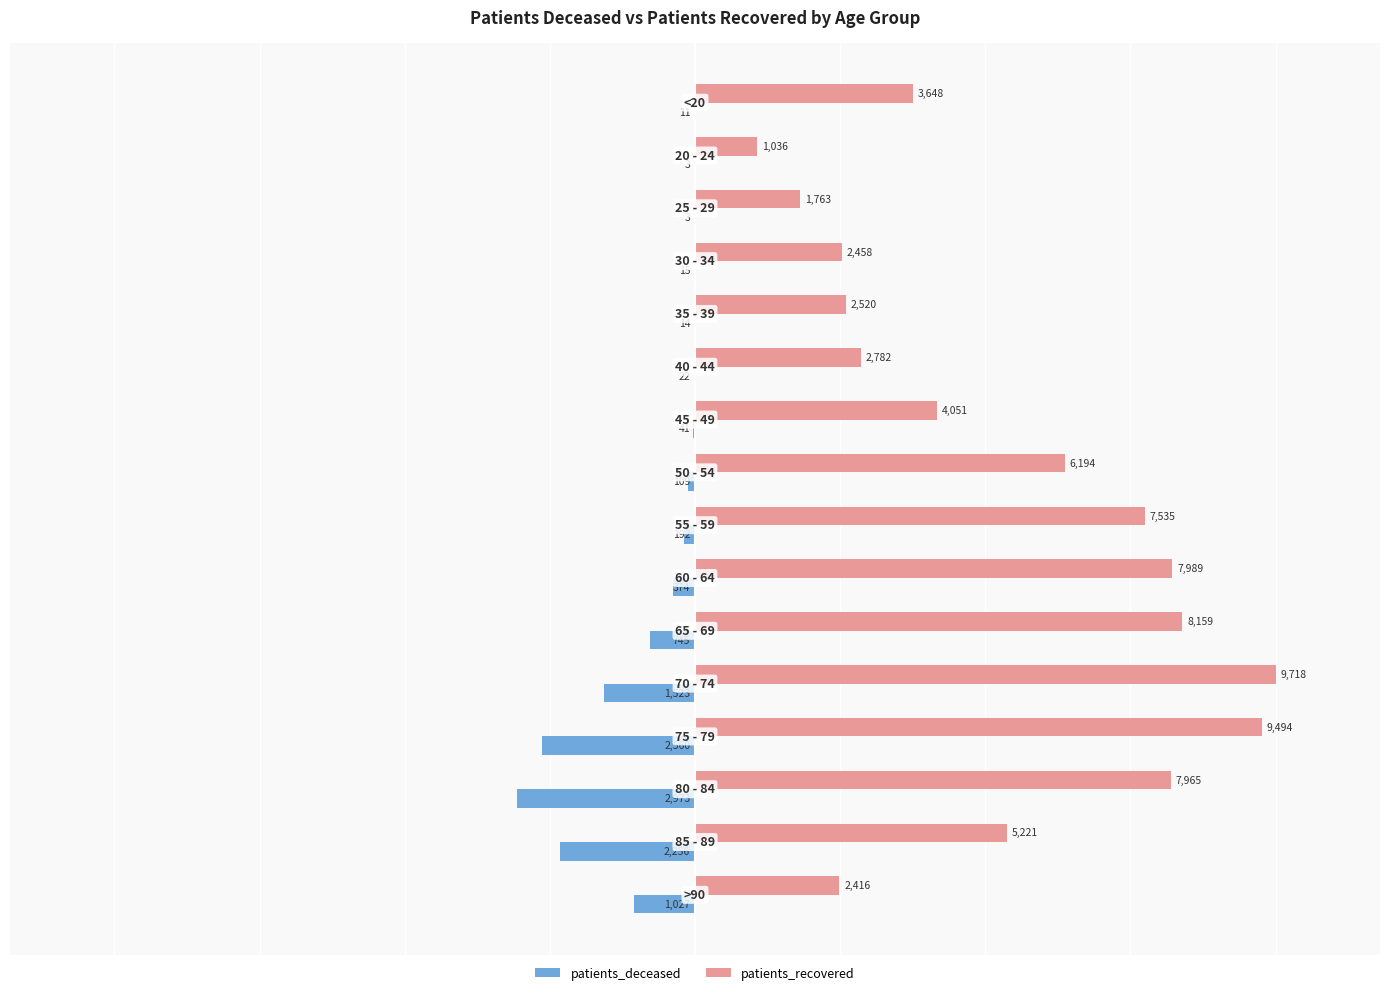

What value does the patients_recovered series have at <20?

3648